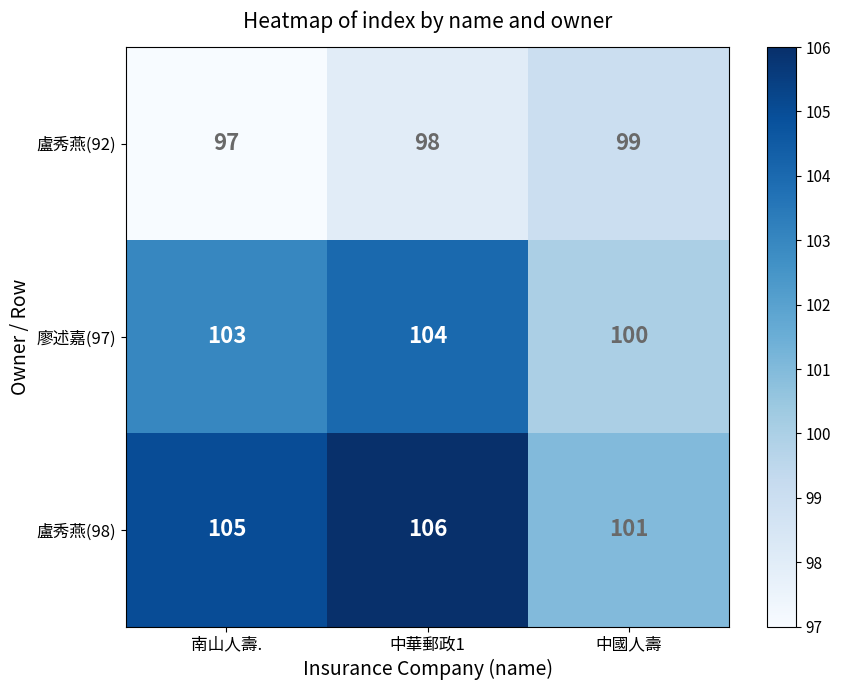

Reading left to right, what are all the values shown in this chart?

盧秀燕(92): 97	98	99
廖述嘉(97): 103	104	100
盧秀燕(98): 105	106	101